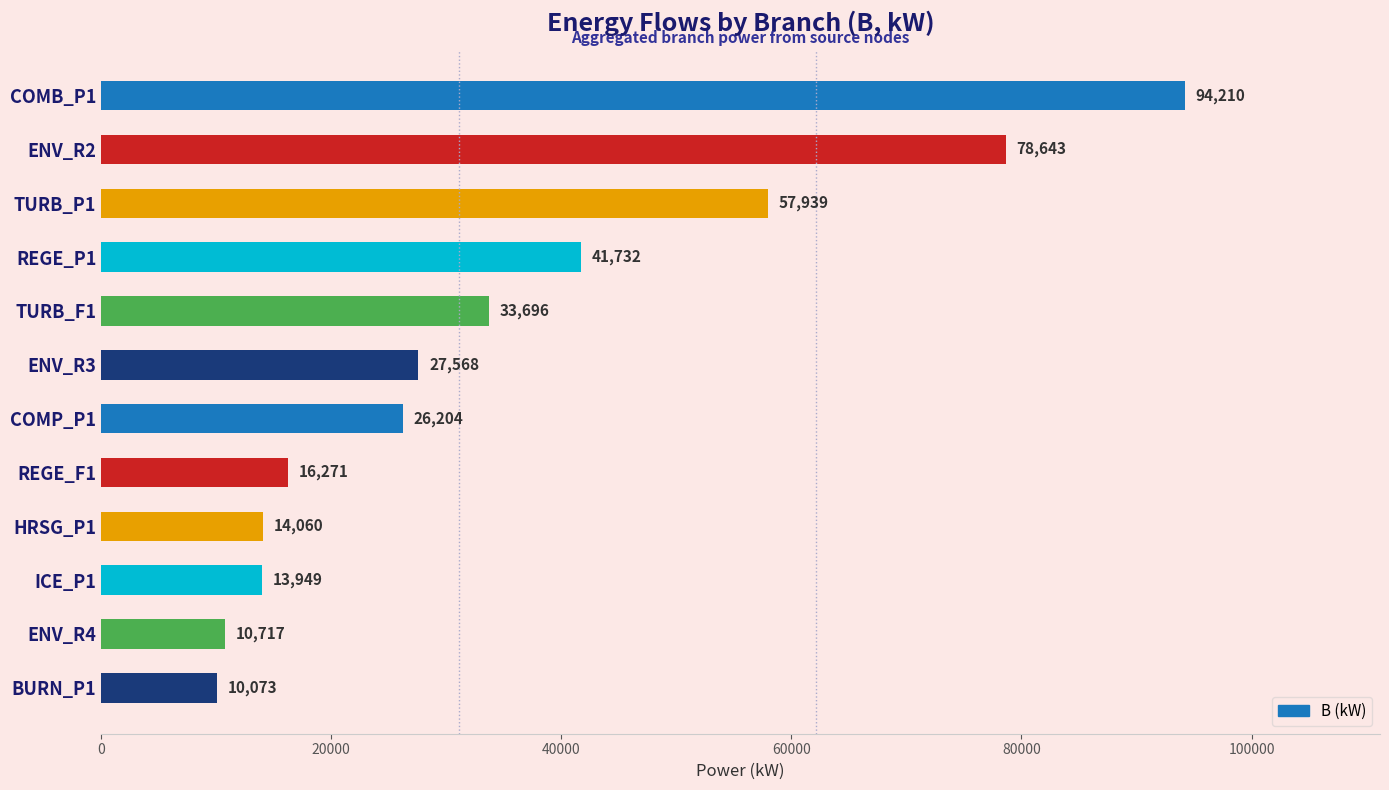

At which category does the chart reach its peak across all series?

COMB_P1